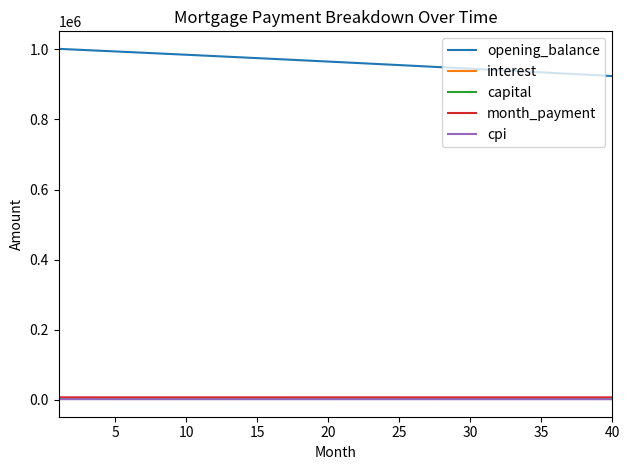

What is the highest value of the opening_balance series?

1001500.0